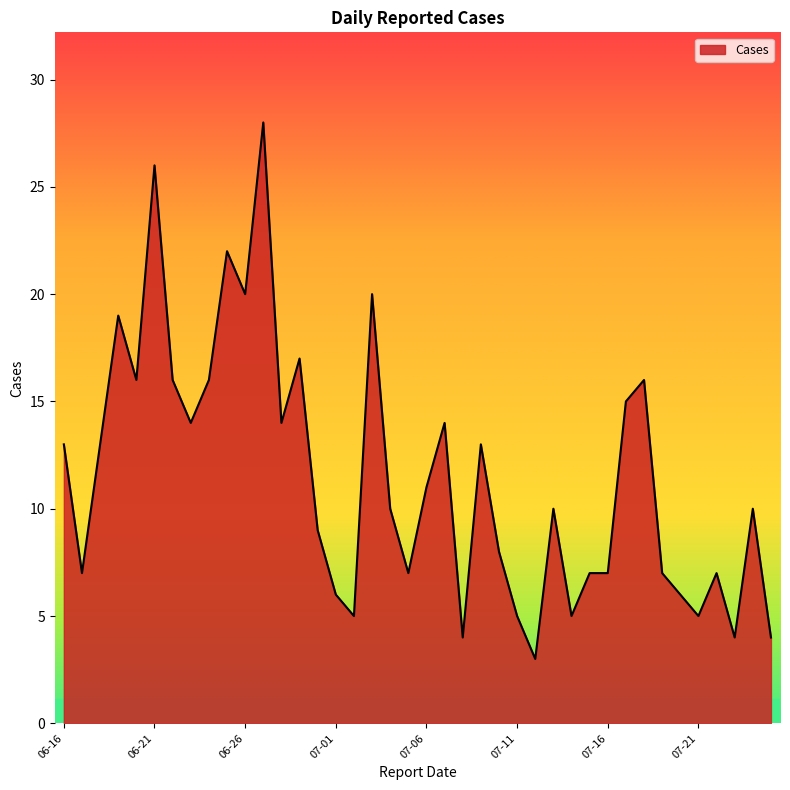

What is the difference between the maximum and minimum values?

25